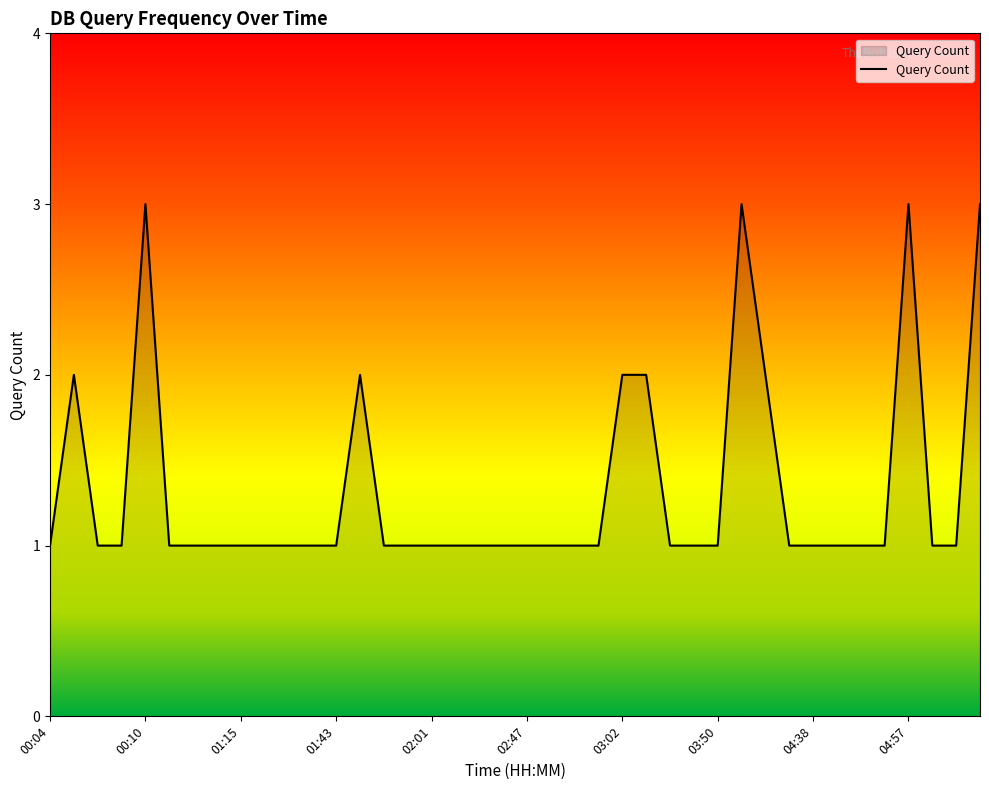

Reading right to left, transcribe all the data shown in this chart.

3	1	1	3	1	1	1	1	1	2	3	1	1	1	2	2	1	1	1	1	1	1	1	1	1	1	2	1	1	1	1	1	1	1	1	3	1	1	2	1